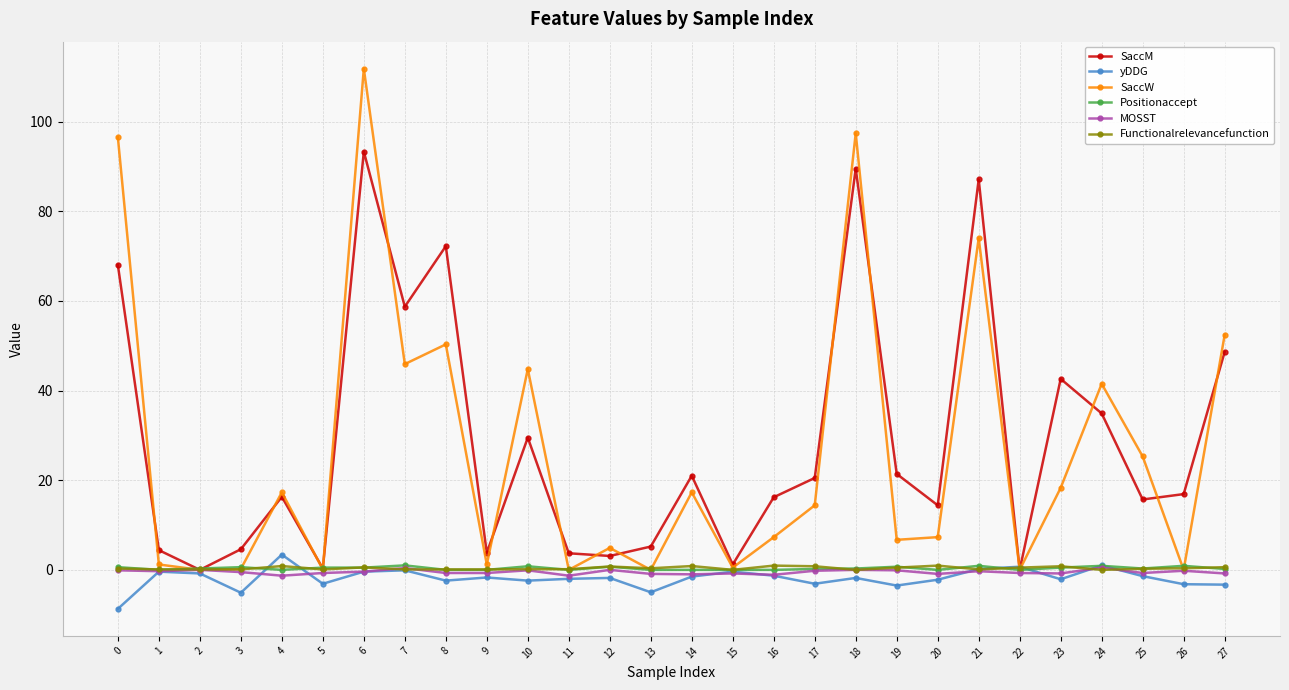

True or false: SaccM has a value of 3.1 at 12.

True